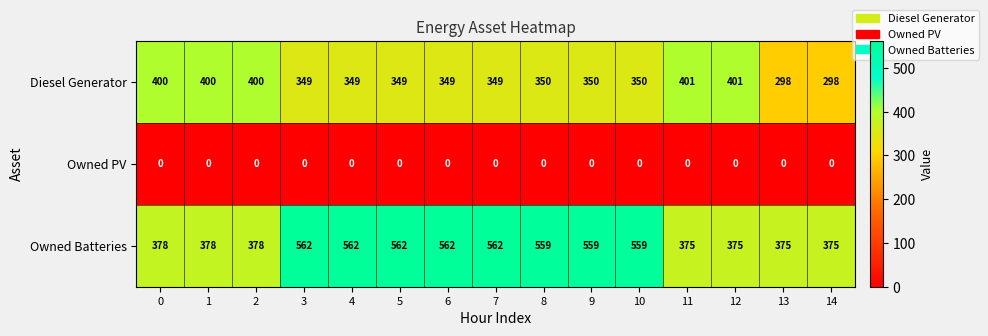

Which series changed the most between 5 and 8?

Owned Batteries